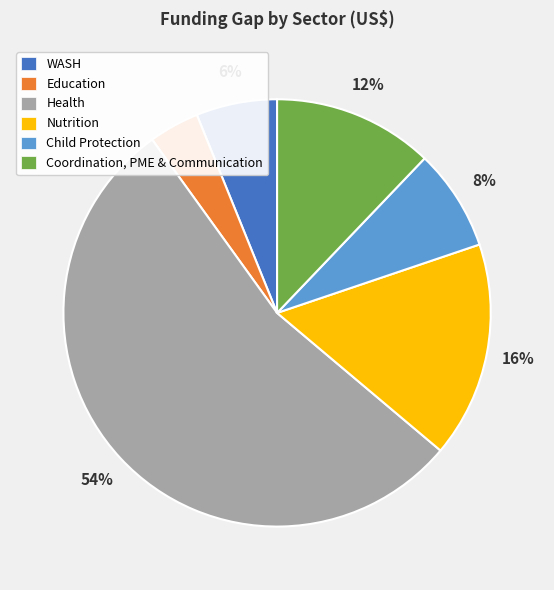

Which has a higher value, Nutrition or Education?

Nutrition